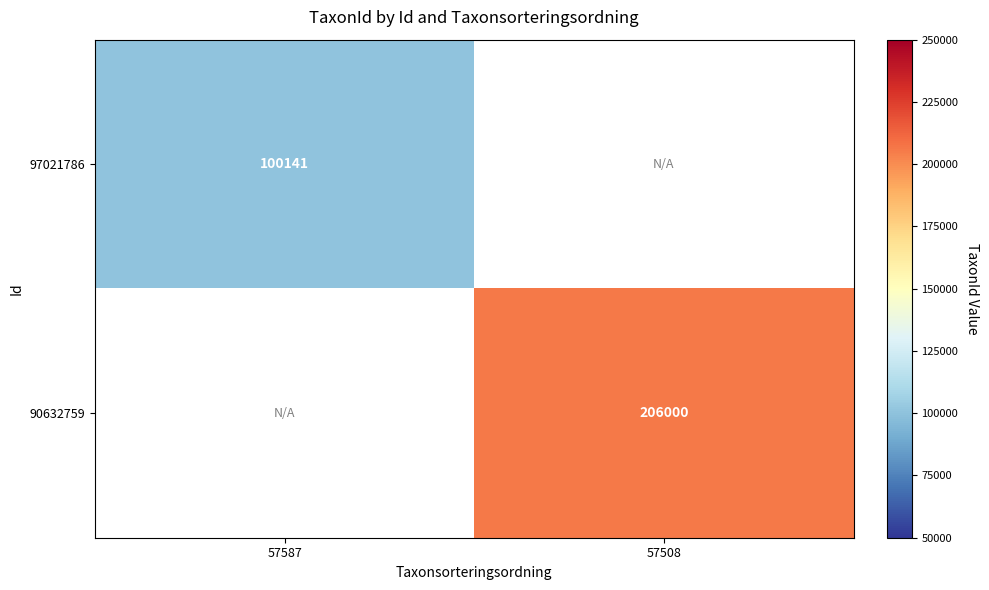

Is it true that 97021786 equals 145492 at 57587?

False